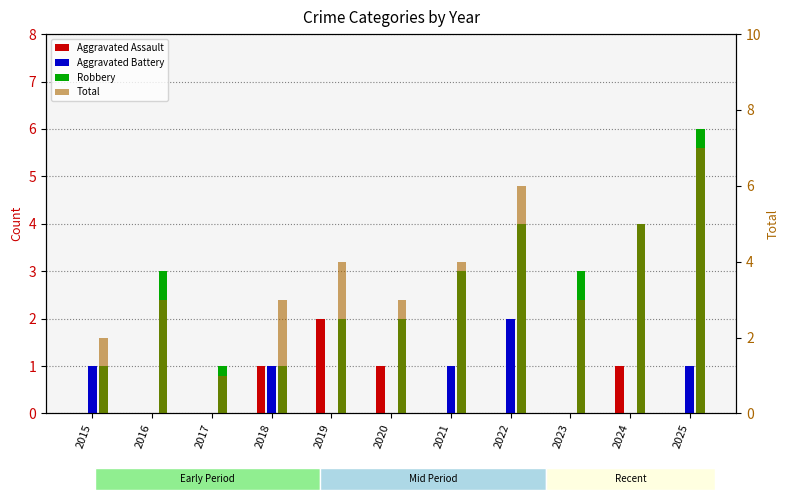

Count the Aggravated Battery values in the range 0 to 1.

10